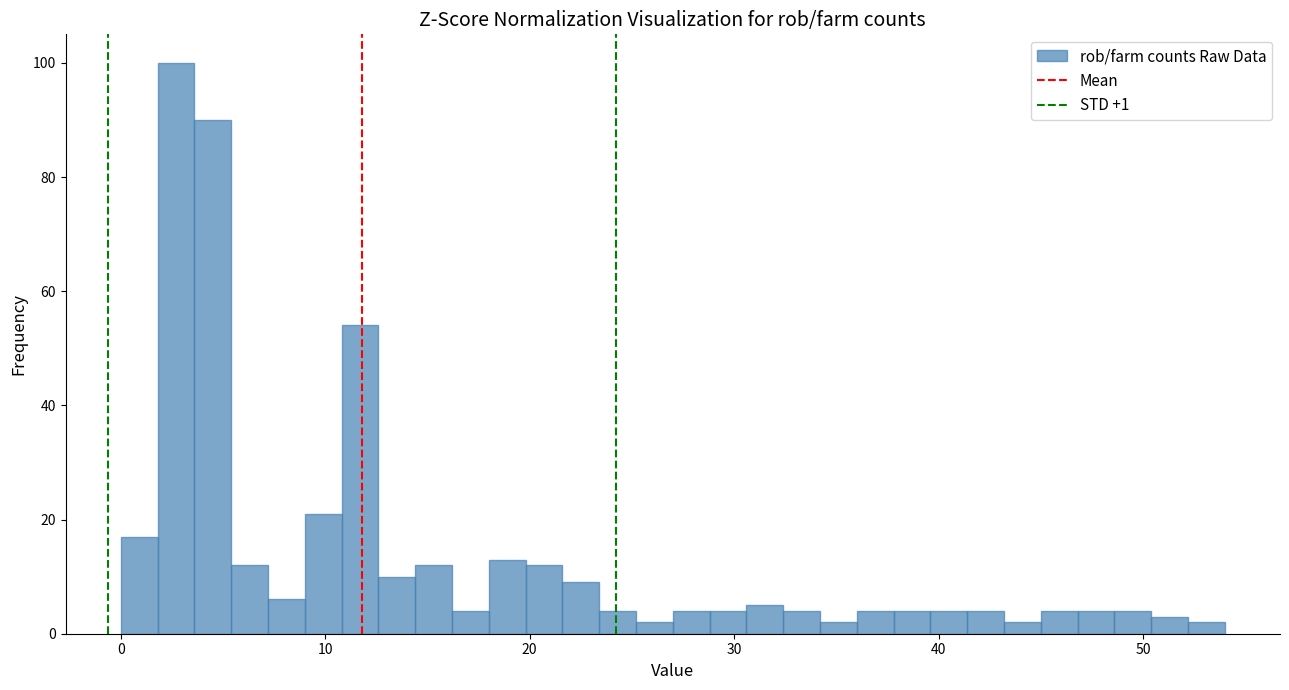

Around what value on the x-axis is the tallest bar? Give the approximate position of its centre, as read against the axis.

3